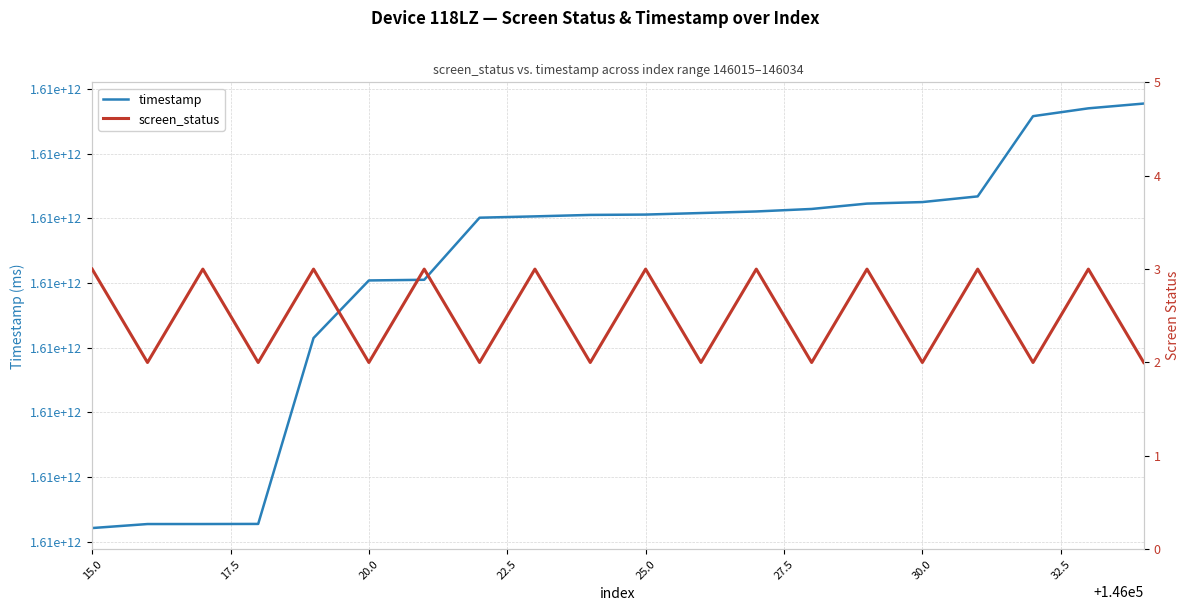

Reading left to right, transcribe all the data shown in this chart.

timestamp: 1610992212050	1610992273920	1610992274137	1610992275832	1610995148917	1610996039032	1610996049245	1610997009007	1610997029400	1610997051961	1610997057266	1610997081055	1610997105327	1610997144095	1610997226884	1610997250427	1610997338229	1610998578217	1610998699379	1610998773143
screen_status: 3	2	3	2	3	2	3	2	3	2	3	2	3	2	3	2	3	2	3	2